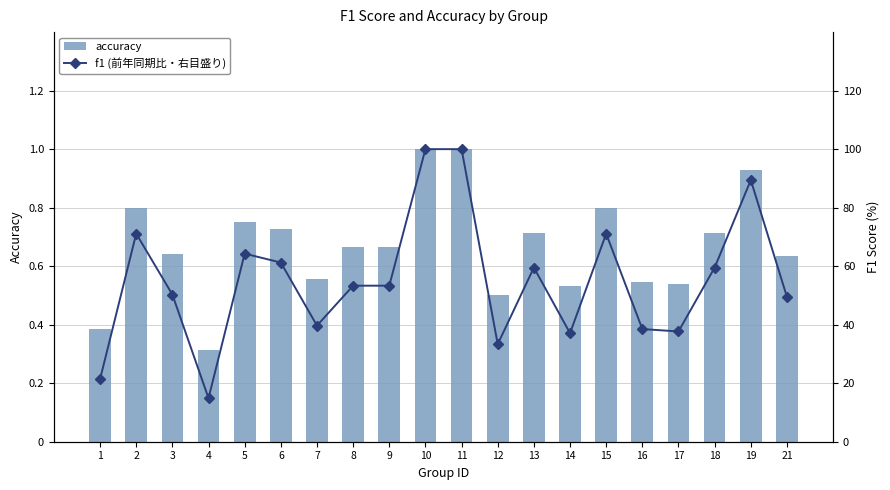

List the labels in order of accuracy value, smallest first.

4, 1, 12, 14, 17, 16, 7, 21, 3, 8, 9, 13, 18, 6, 5, 2, 15, 19, 10, 11